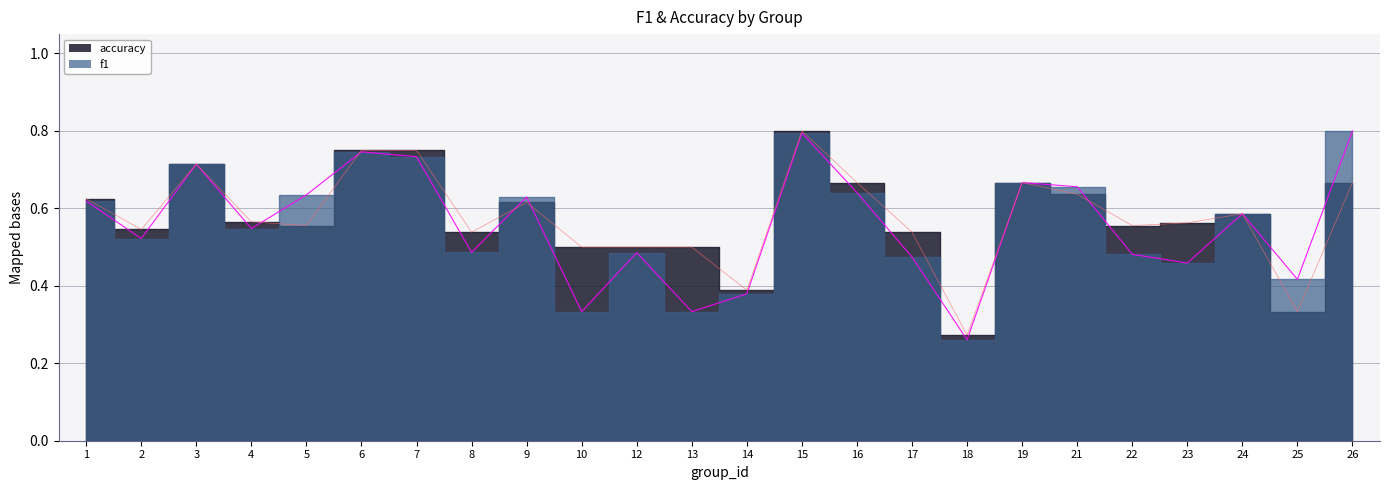

At which category is the sum across all series the highest?

15